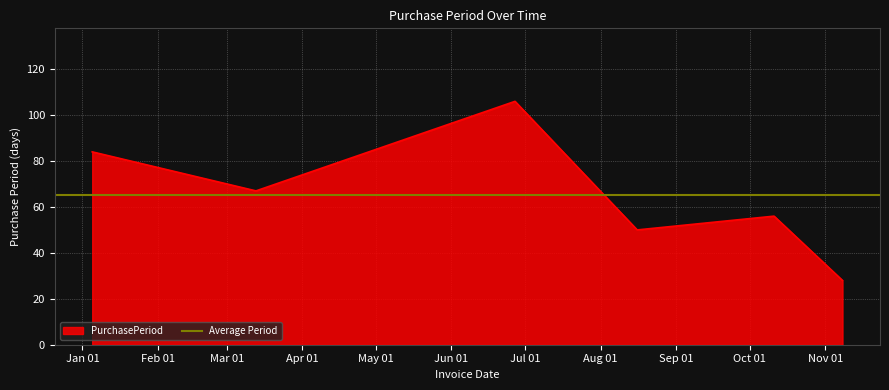

The chart shows a value of 87 at 2017-10-11. True or false?

False